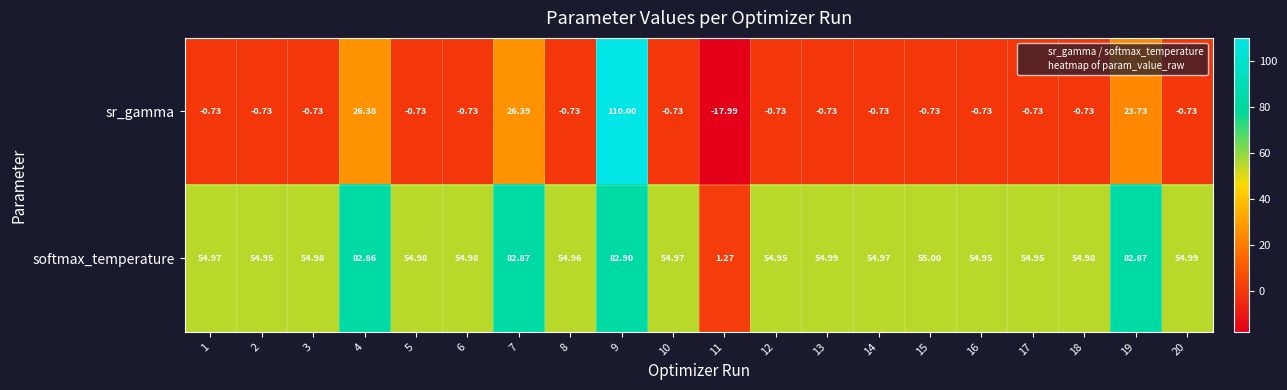

At 8, list the series in order from largest to smallest.

softmax_temperature, sr_gamma